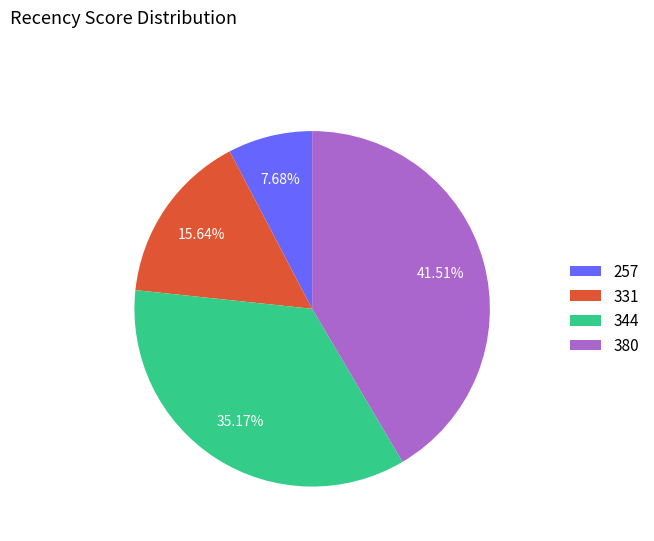

What percentage is the 380 slice, to the nearest percent?

42%